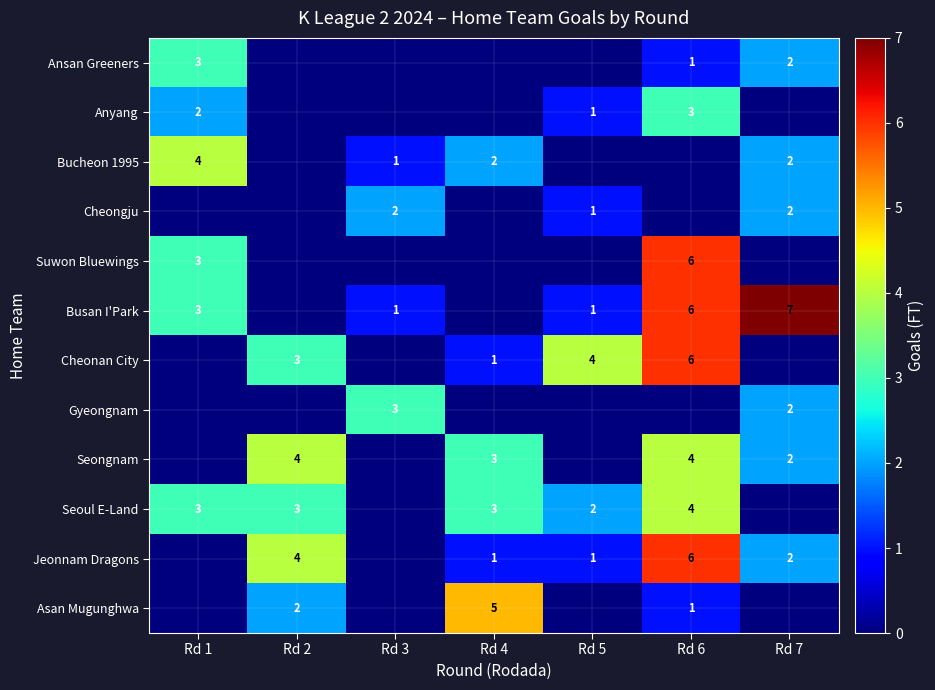

True or false: Gyeongnam has a value of 3 at Rd 3.

True